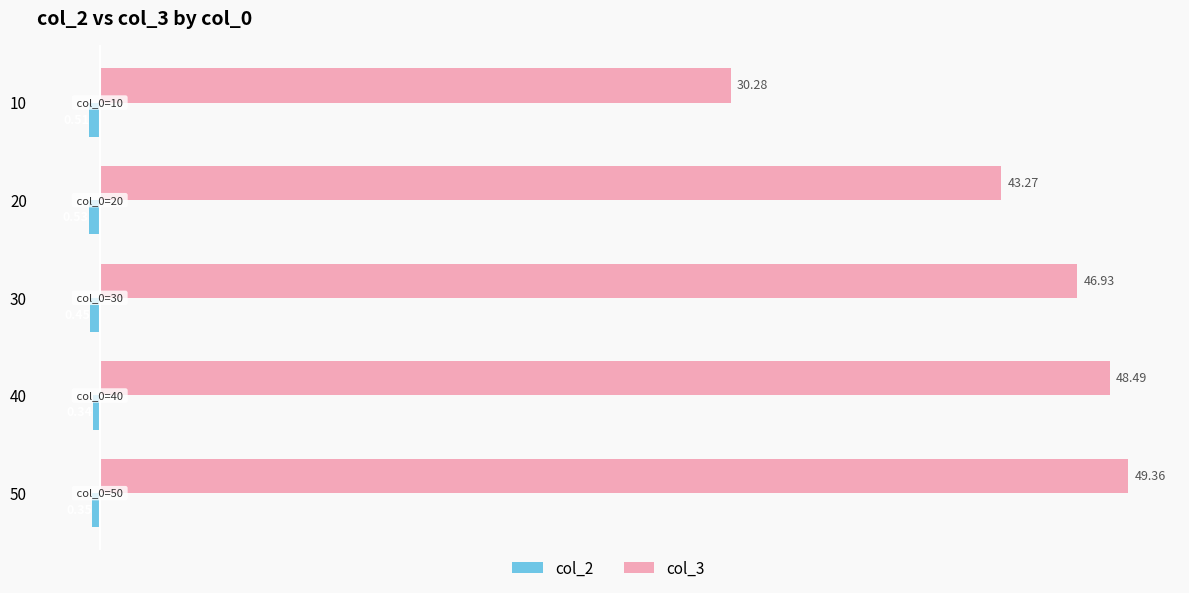

What is the difference between the maximum and minimum values in the col_3 series?

19.1